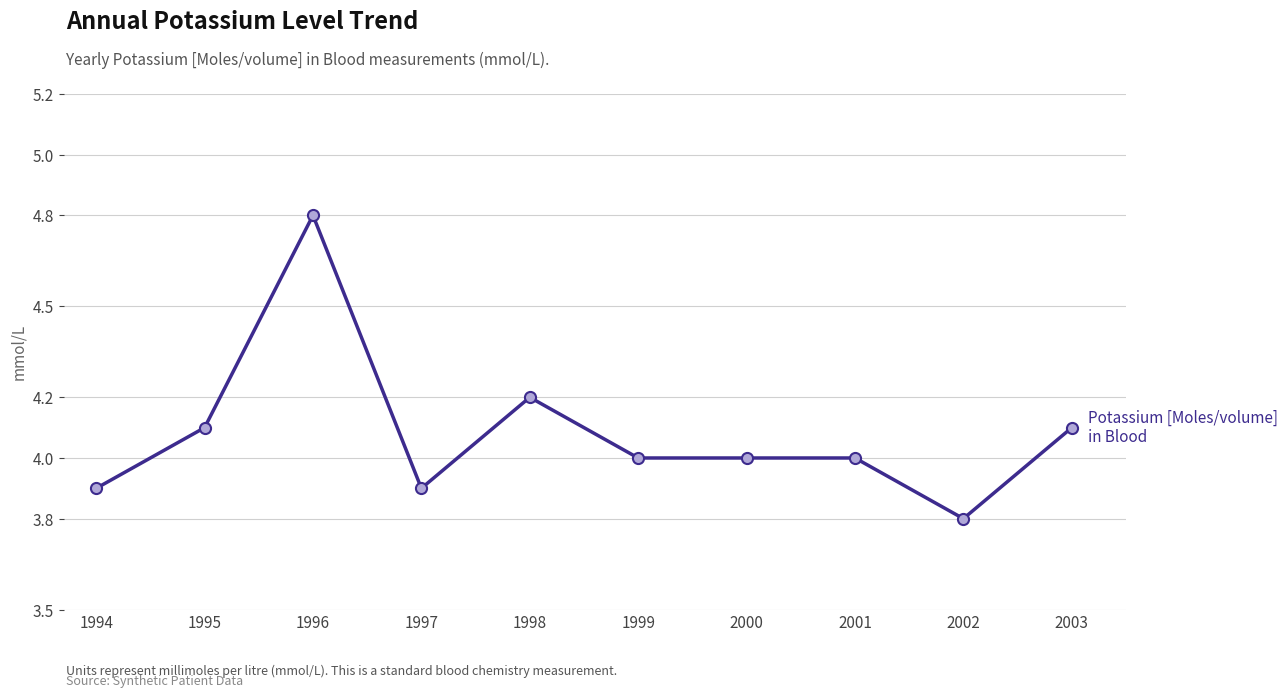

What is the greatest value displayed?

4.8